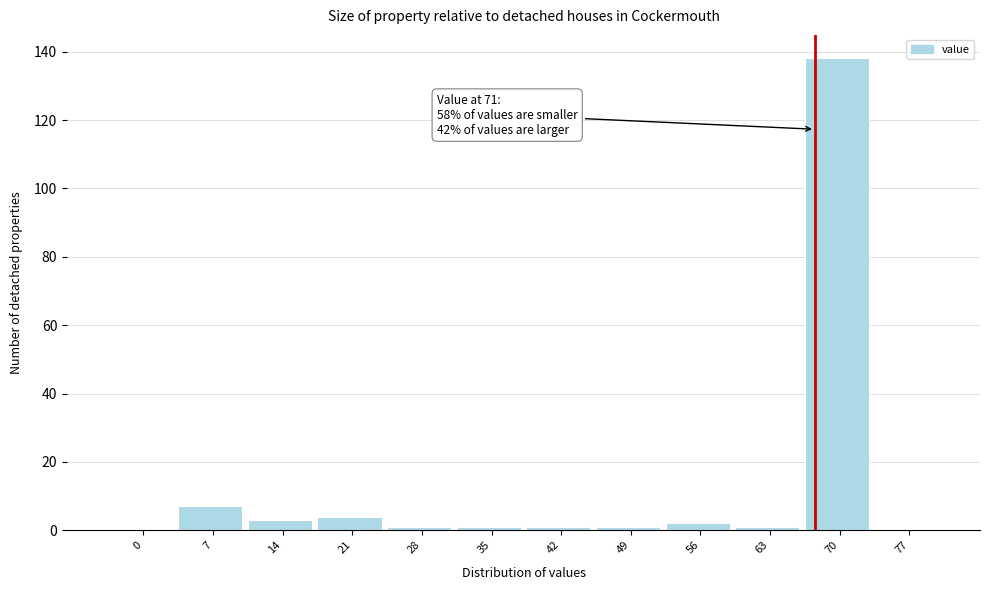

Reading right to left, list all the values displayed in this chart.

77=0	70=138	63=1	56=2	49=1	42=1	35=1	28=1	21=4	14=3	7=7	0=0